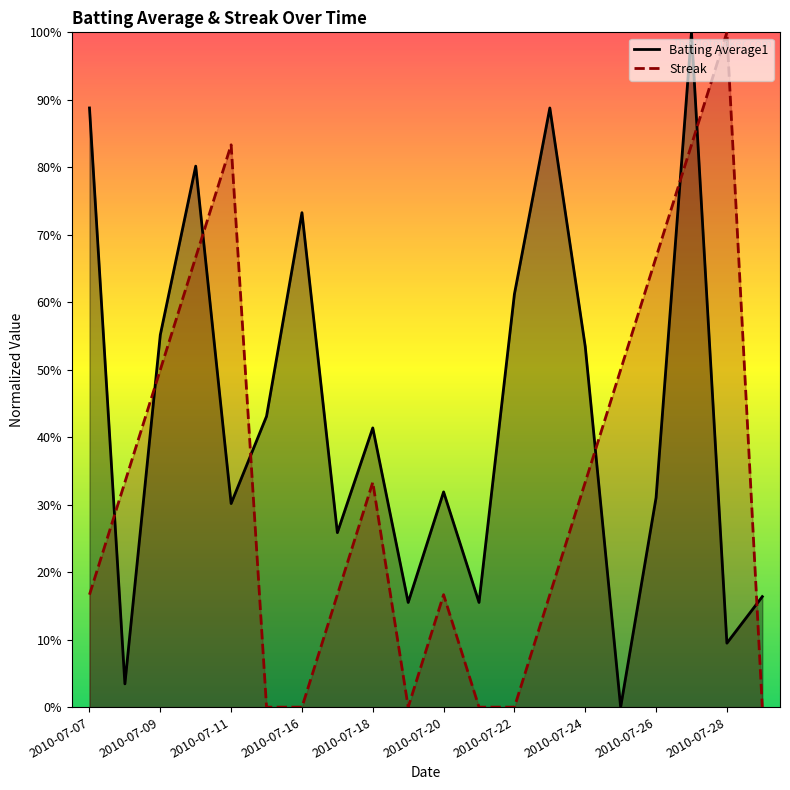

In Batting Average1, how many points are lower than both neighbors (excluding endpoints)?

7